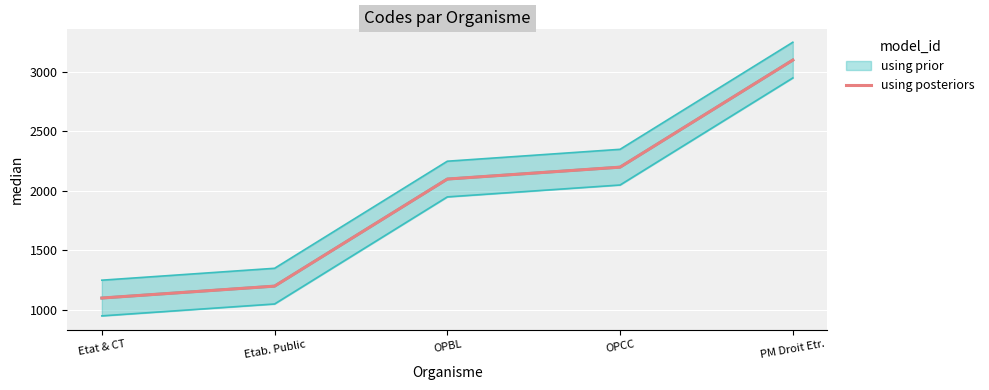

Reading left to right, transcribe all the data shown in this chart.

1100	1200	2100	2200	3100